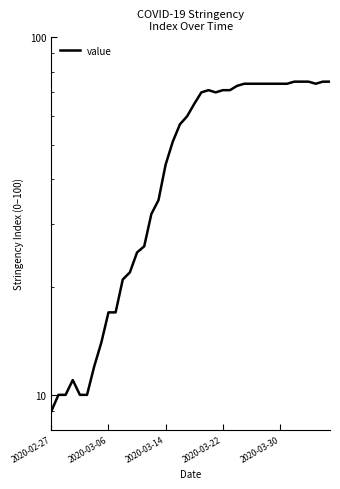

How many values exceed 65?

19